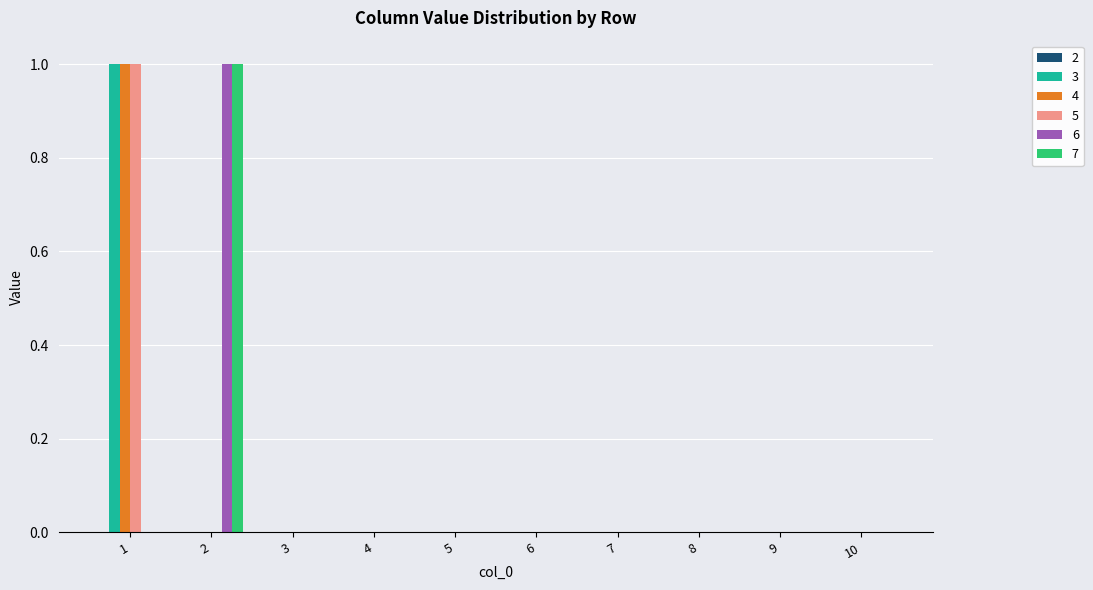

The value of 4 at 2 is 0. True or false?

True